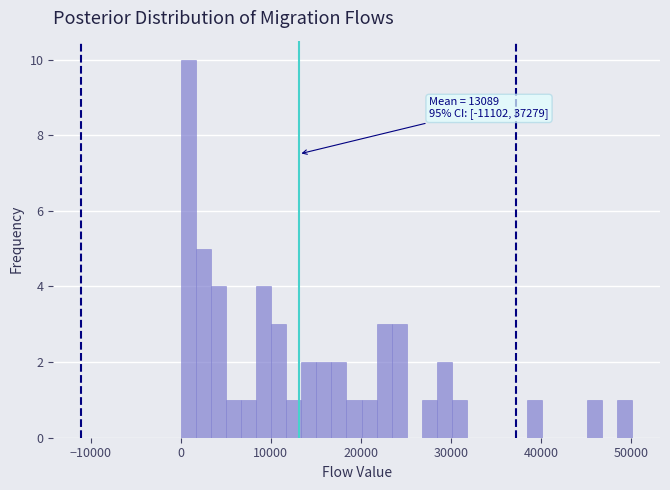

Around what value on the x-axis is the tallest bar? Give the approximate position of its centre, as read against the axis.

1000